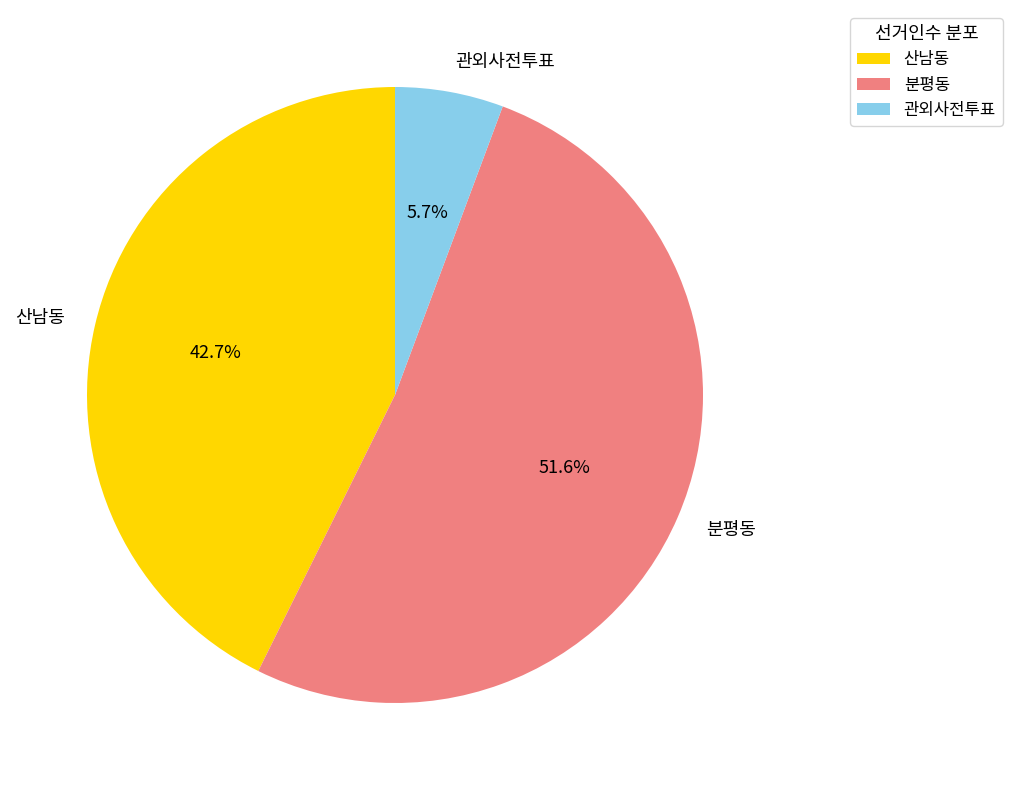

To the nearest percent, what is the difference between the 산남동 and 관외사전투표 slice percentages?

37%